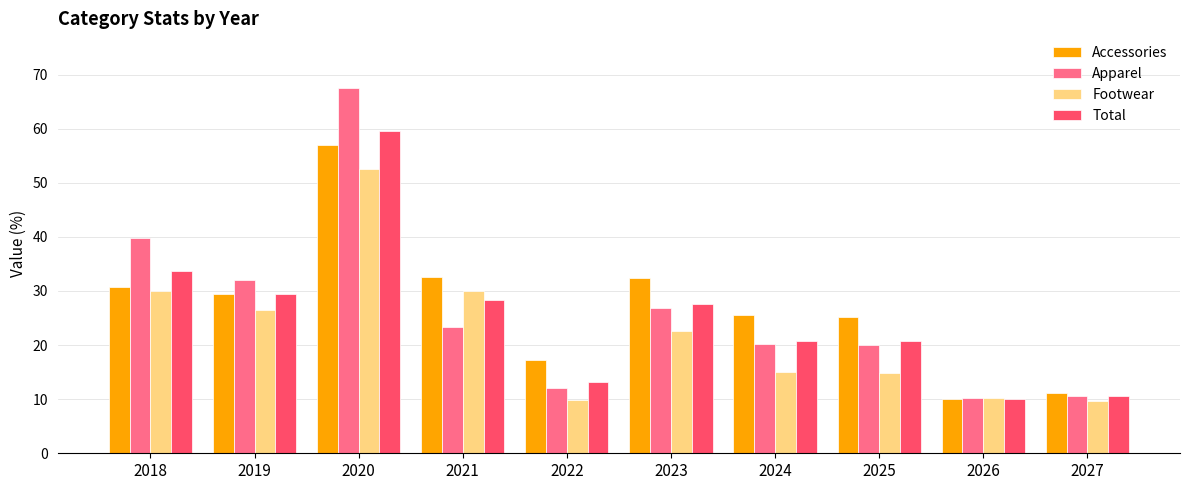

What is the average value of the Footwear series?

22.1